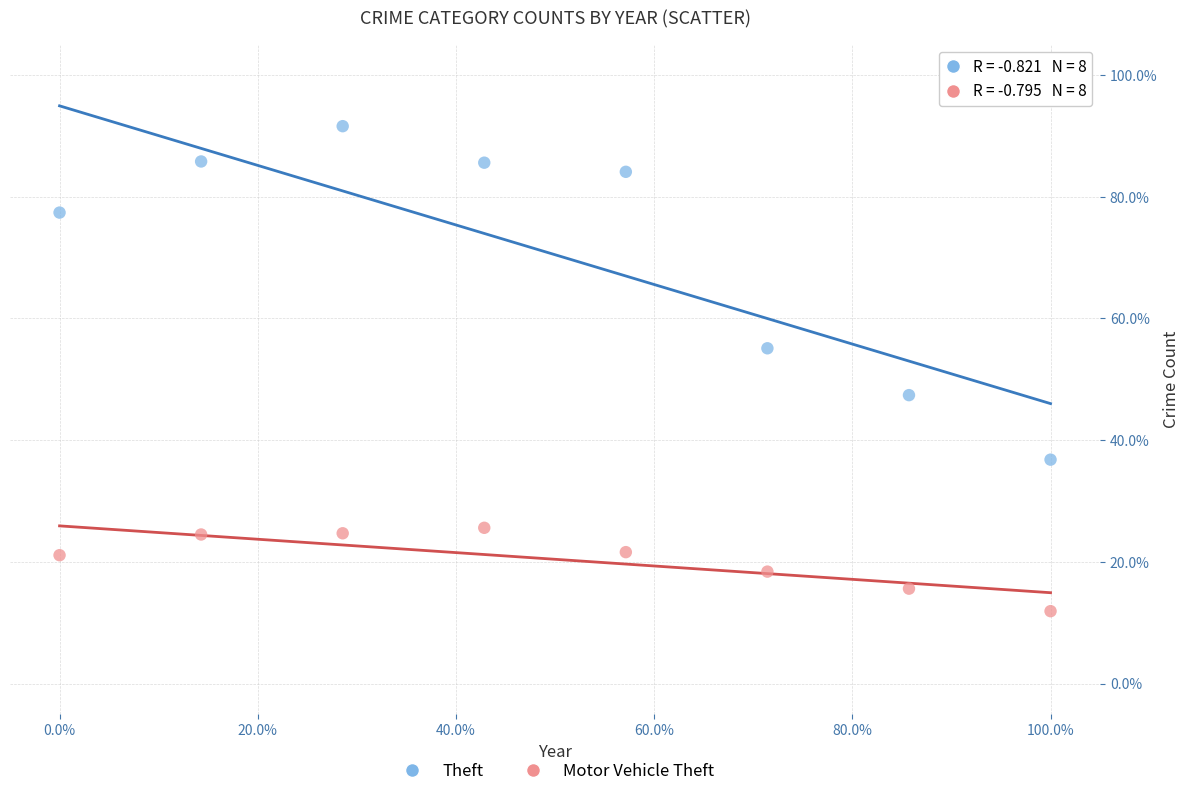

What are all the series names shown in the legend?

Theft, Motor Vehicle Theft